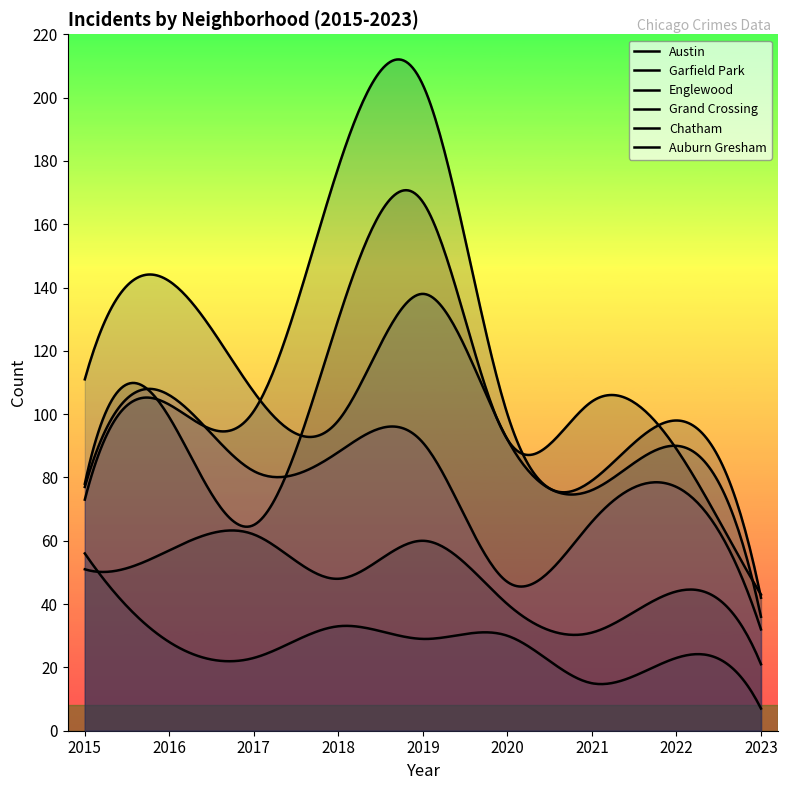

Which series has the widest spread of values?

Garfield Park